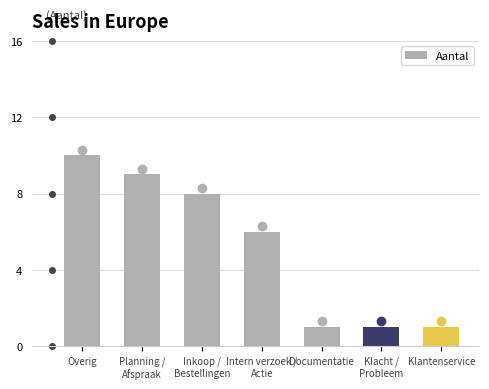

What is the sum of all values?

36